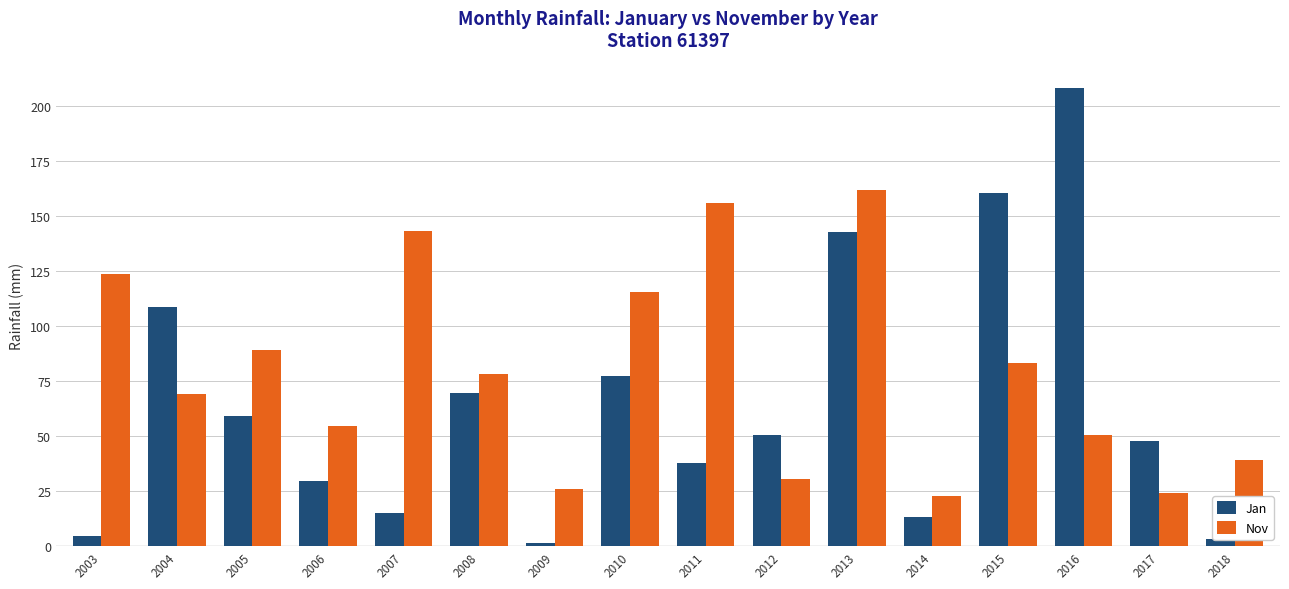

What is the highest value of the Nov series?

162.1